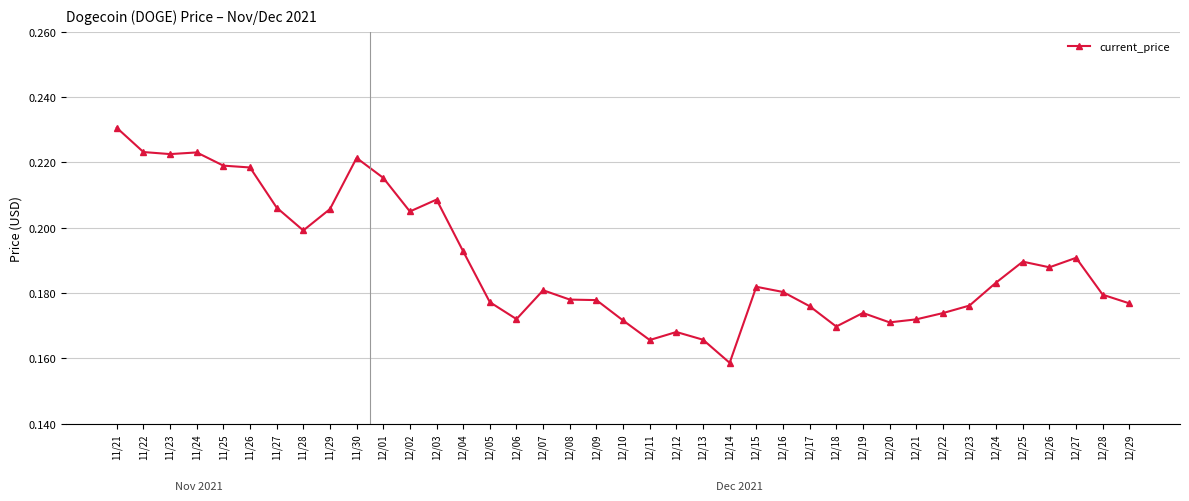

True or false: the data has more than 1 interior local peaks.

True